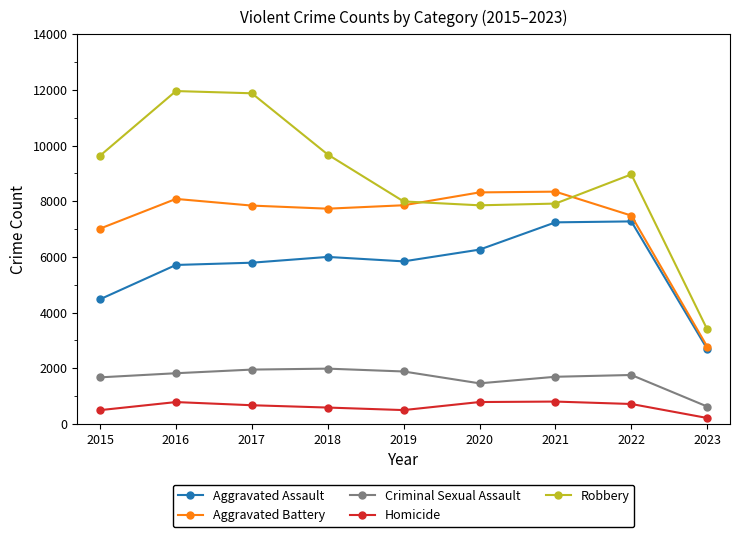

How many data points does each series have?

9